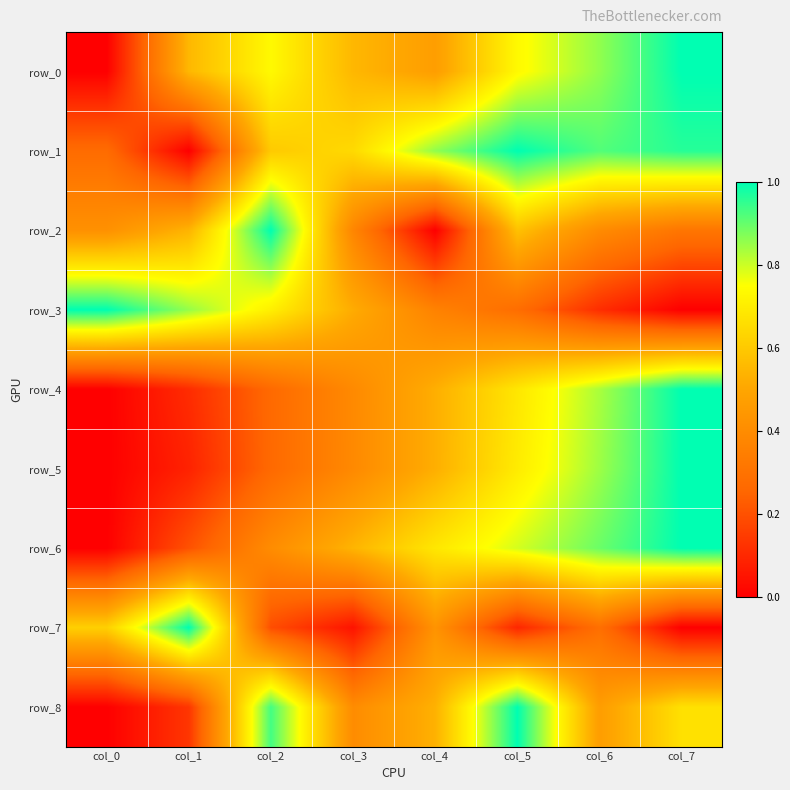

What is the spread (max minus min) of values at col_3?

0.6